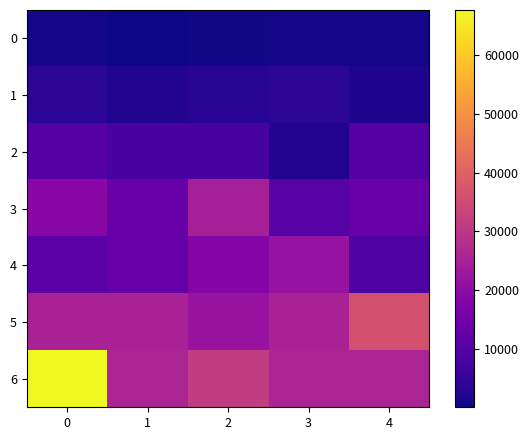

Which series has the largest total across all categories?

6